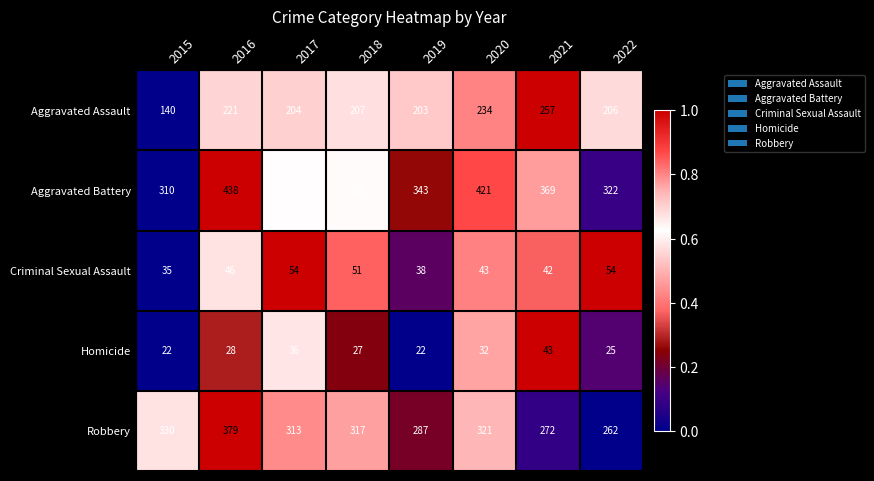

Rank the series by their maximum value, from highest to lowest.

Aggravated Battery, Robbery, Aggravated Assault, Criminal Sexual Assault, Homicide